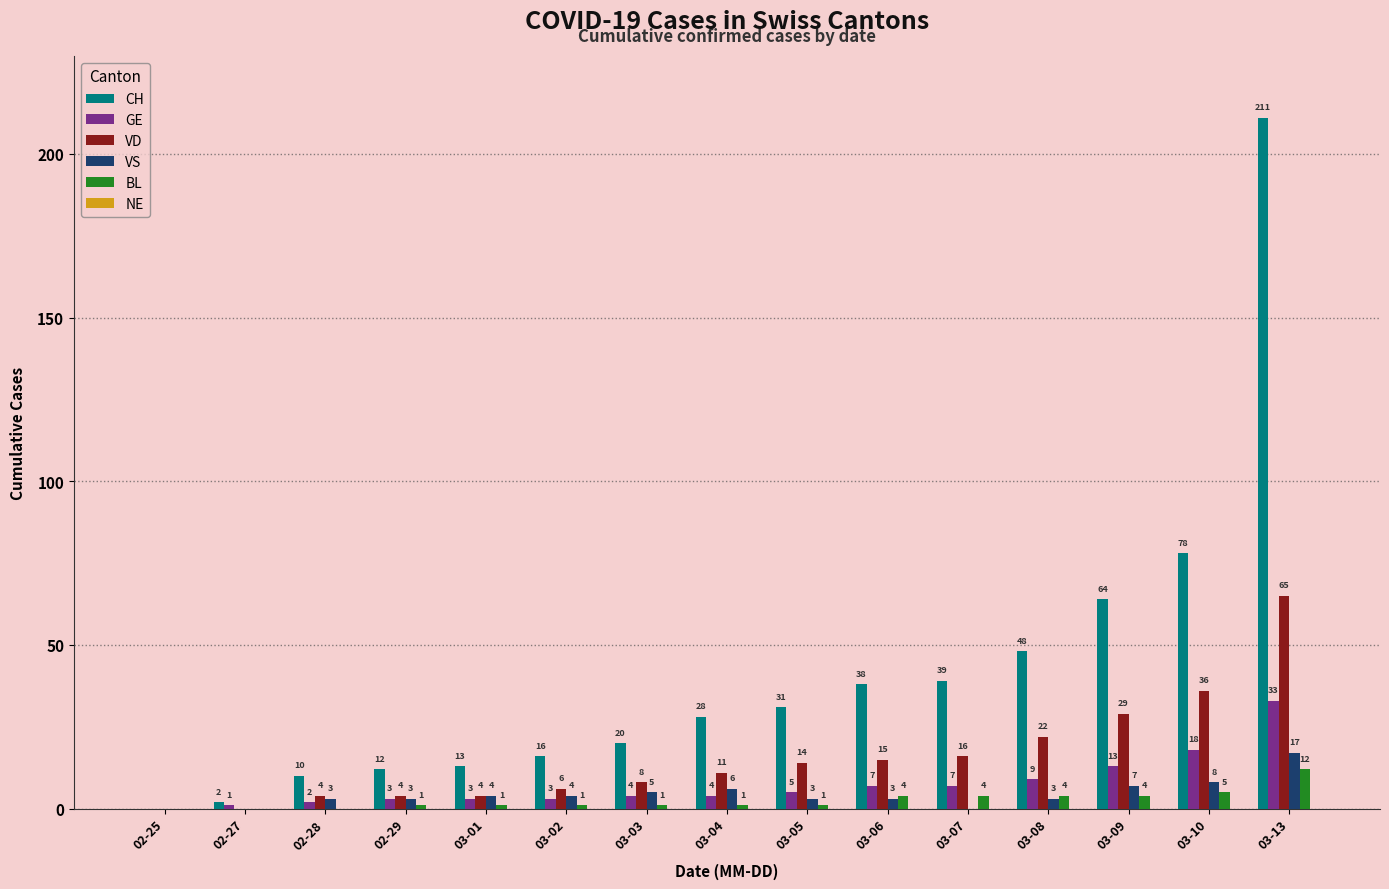

Are the bars horizontal?

No